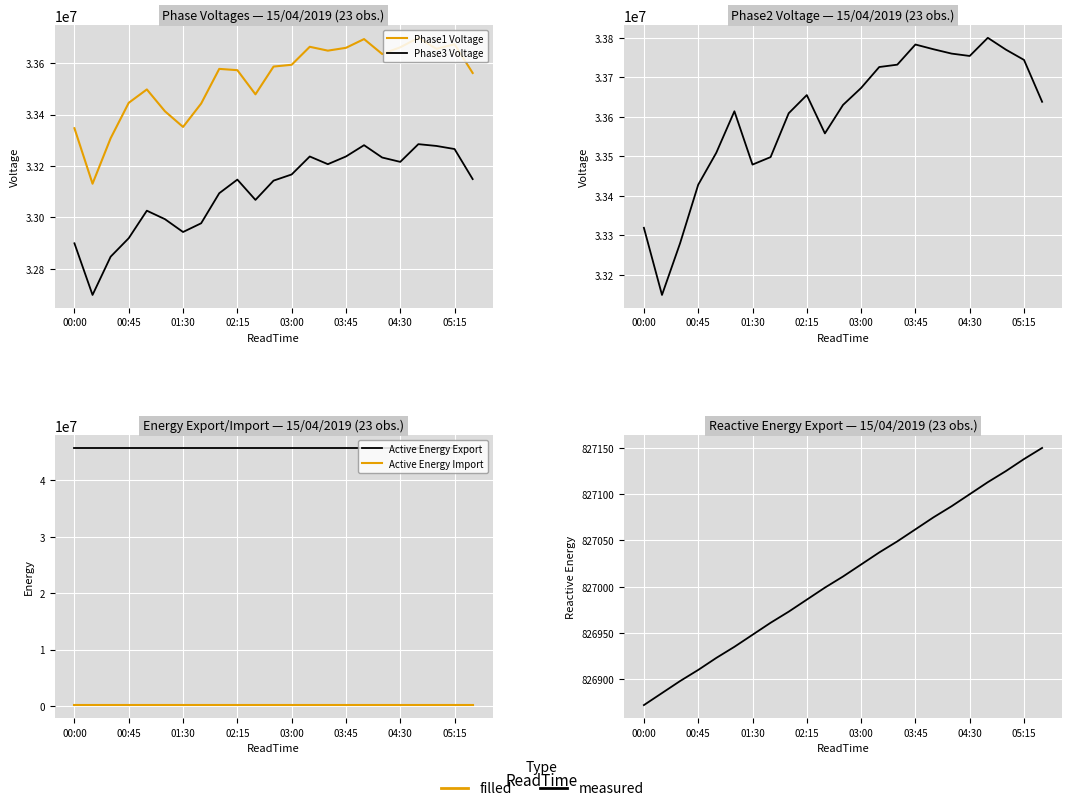

Does the chart have visible grid lines?

Yes